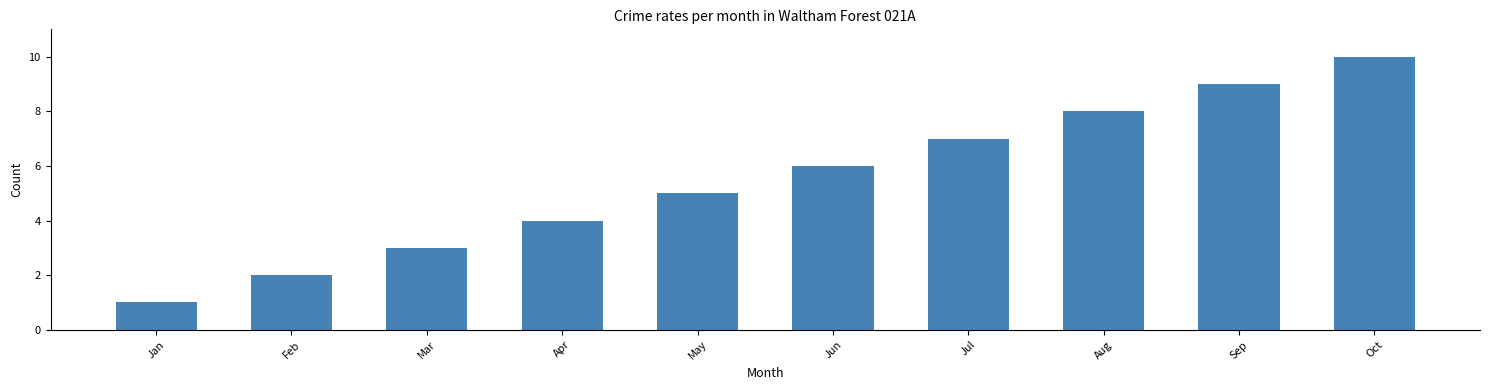

How many bars are there in total?

10